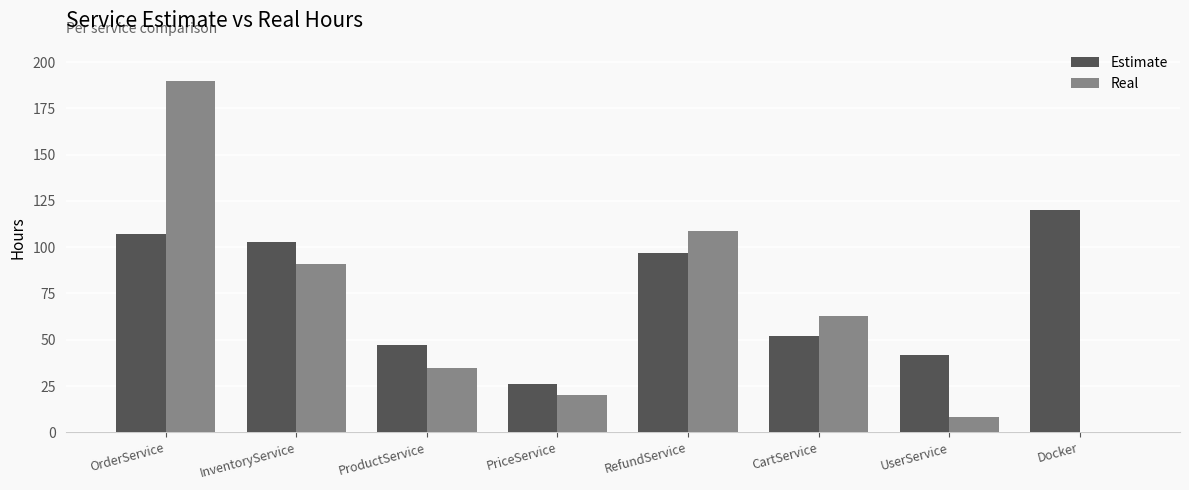

The Real series shows -63 at Docker. True or false?

False